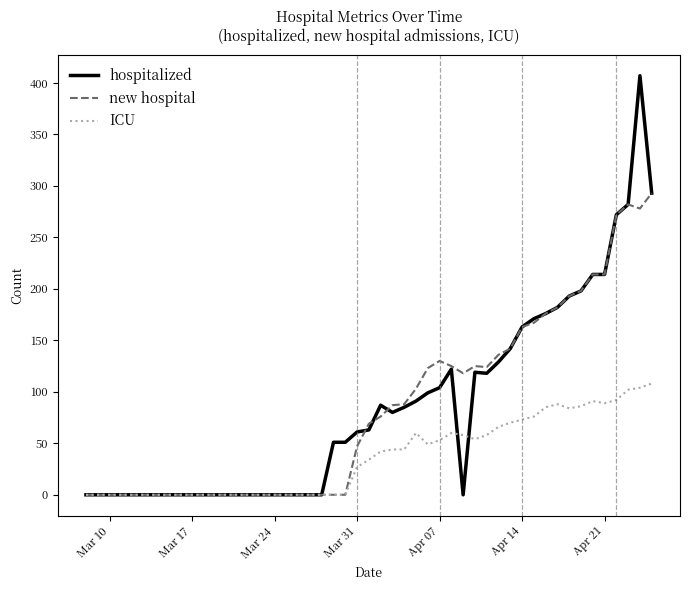

Which series has the largest range (max minus min)?

hospitalized